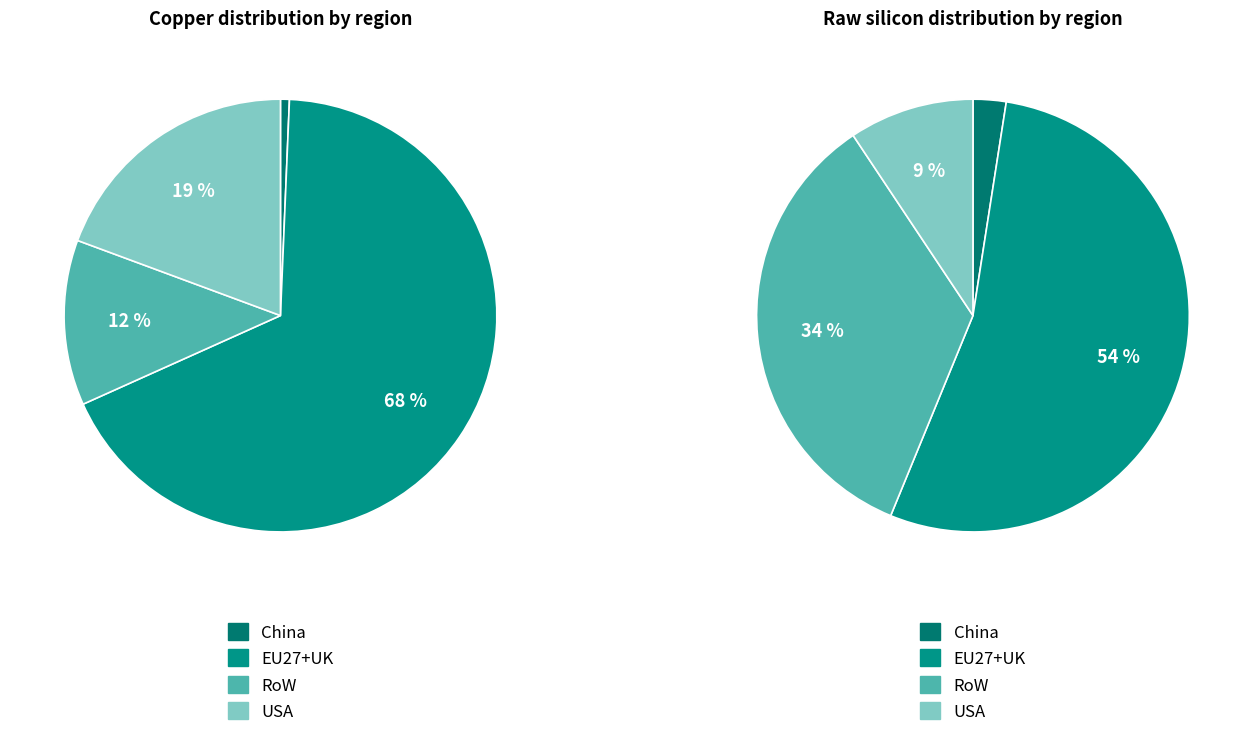

To the nearest percent, what portion does RoW represent?

12%